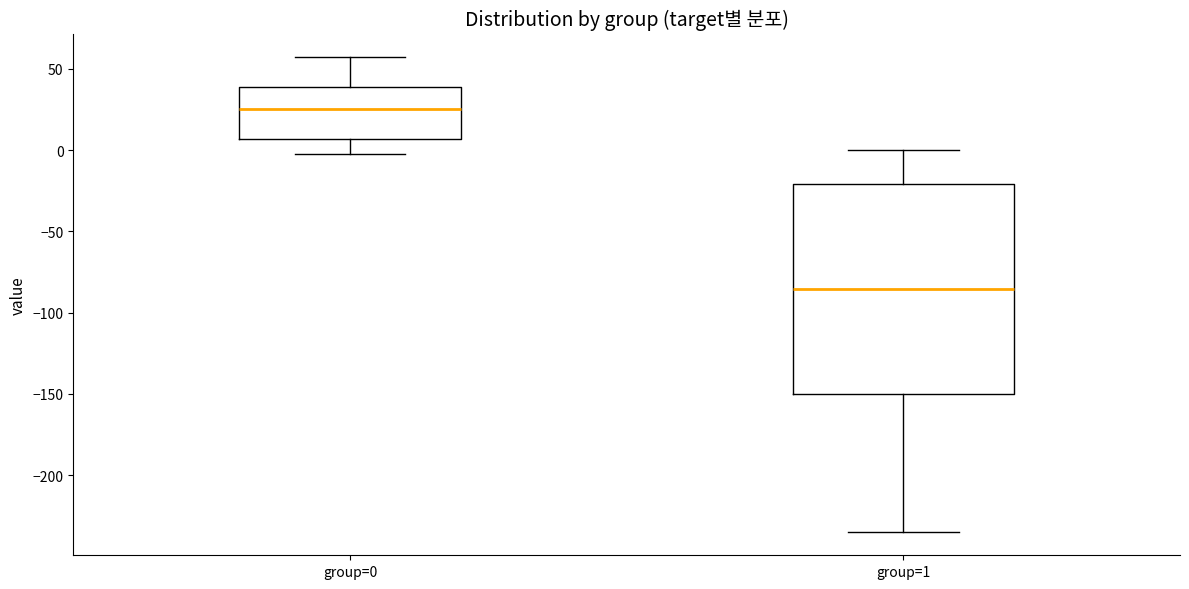

Reading left to right, read every box against the y-axis: the position of its median line, the range the box covers, and the ends of its whiskers. The values are not printed on the chart, so give them approximately, as read against the axis.

group=0: median 25, box 5 to 40, whiskers -5 to 55
group=1: median -85, box -150 to -20, whiskers -235 to 0